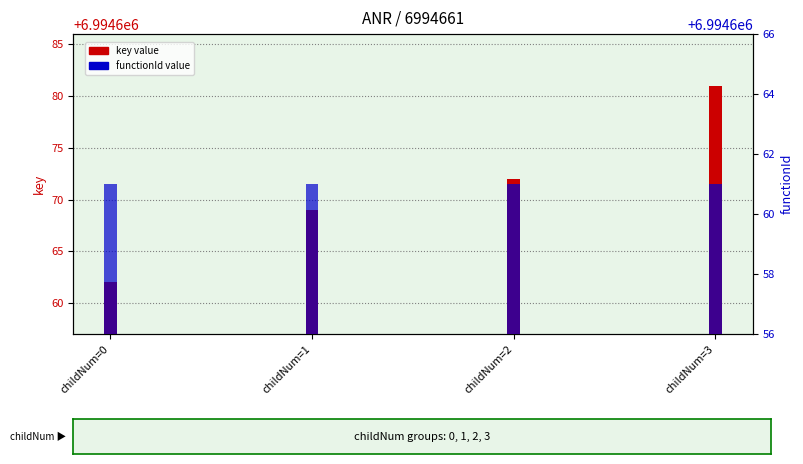

Is it true that key equals 9888192 at childNum=3?

False